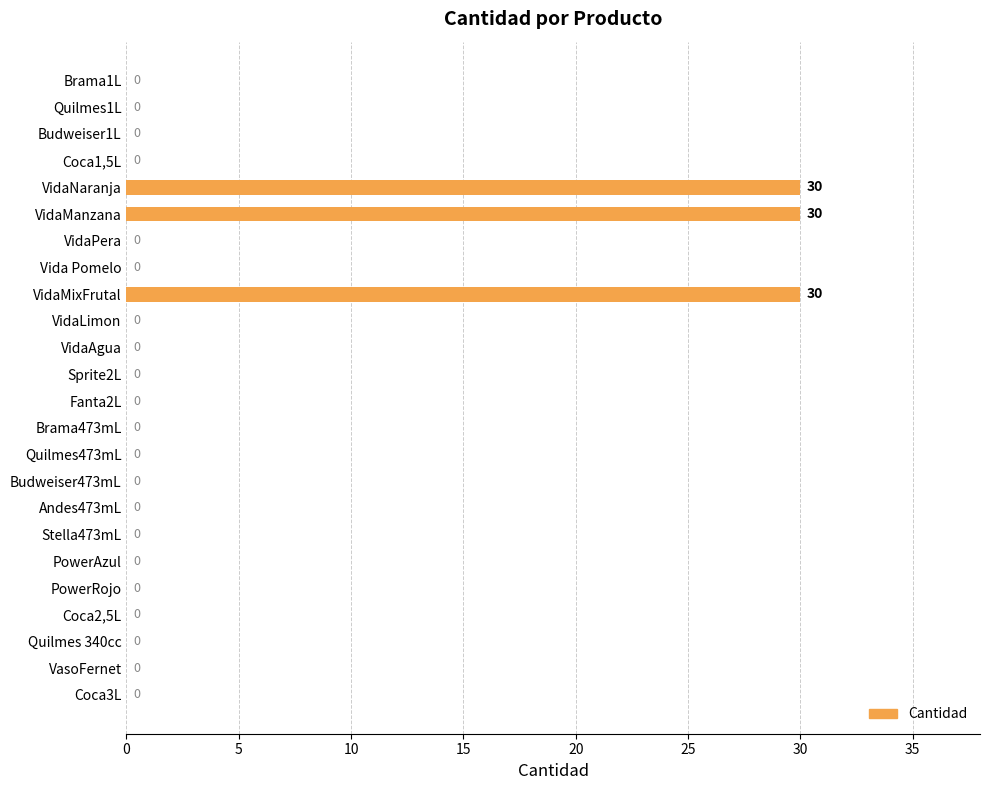

How many positive values are there?

3